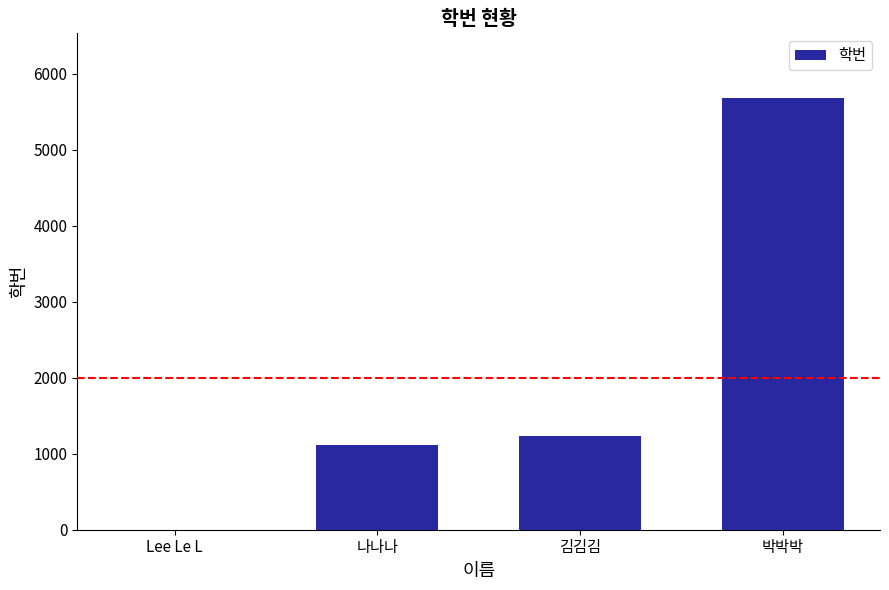

Are the bars horizontal?

No